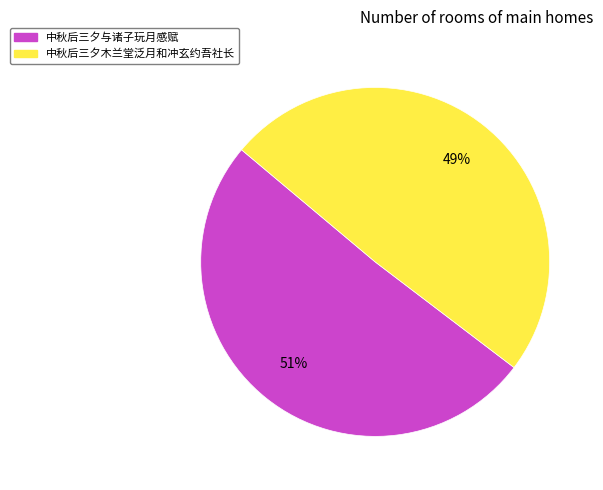

Between 中秋后三夕与诸子玩月感赋 and 中秋后三夕木兰堂泛月和冲玄约吾社长, which is larger?

中秋后三夕与诸子玩月感赋